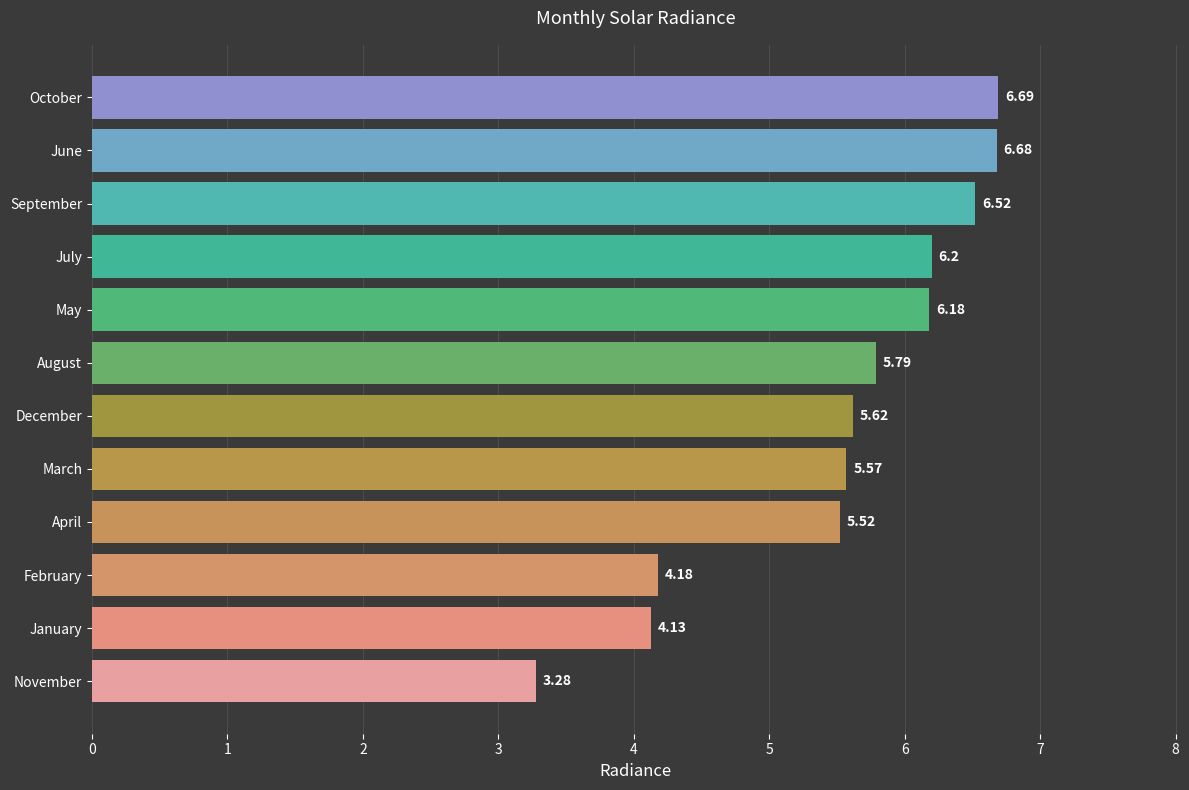

How many values are below 5?

3